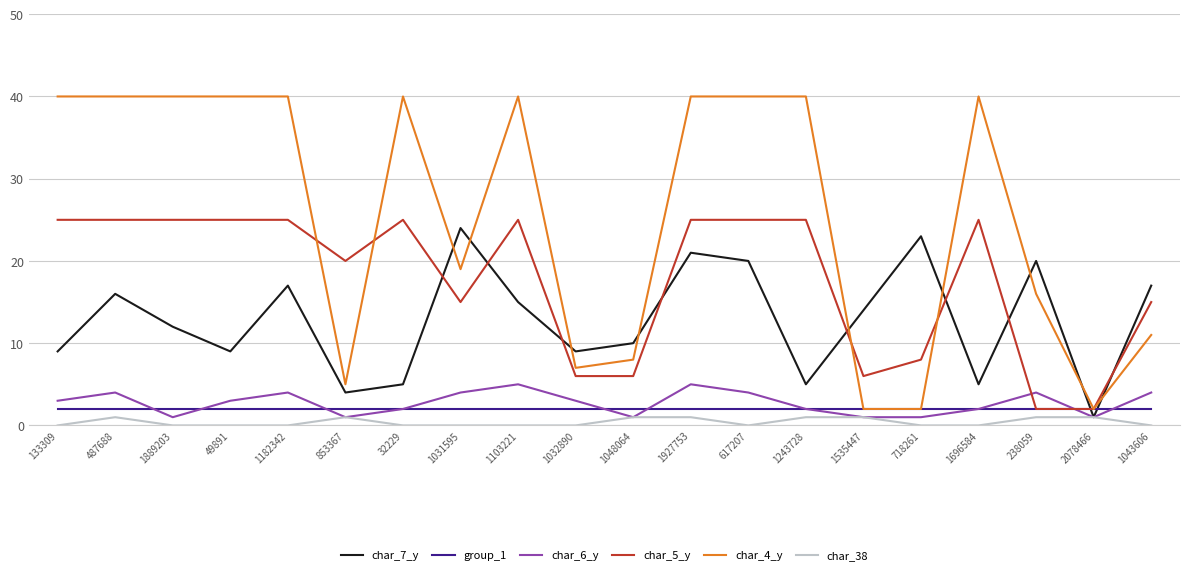

What is the total value across all series at 1048064?

28